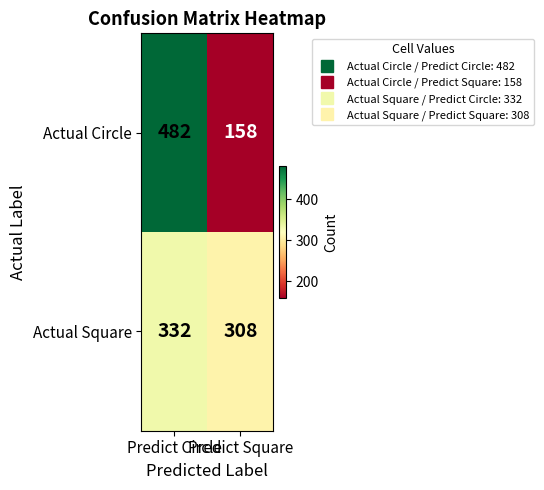

At which category is the sum across all series the highest?

Predict Circle